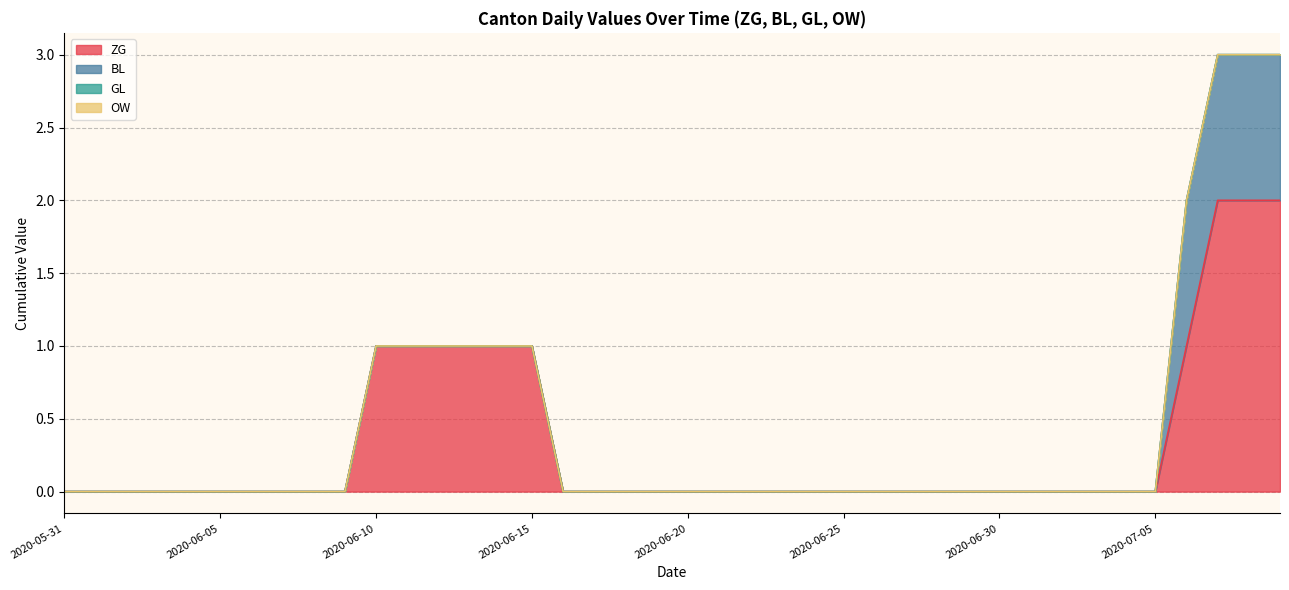

At which label is OW closest to 0?

2020-05-31